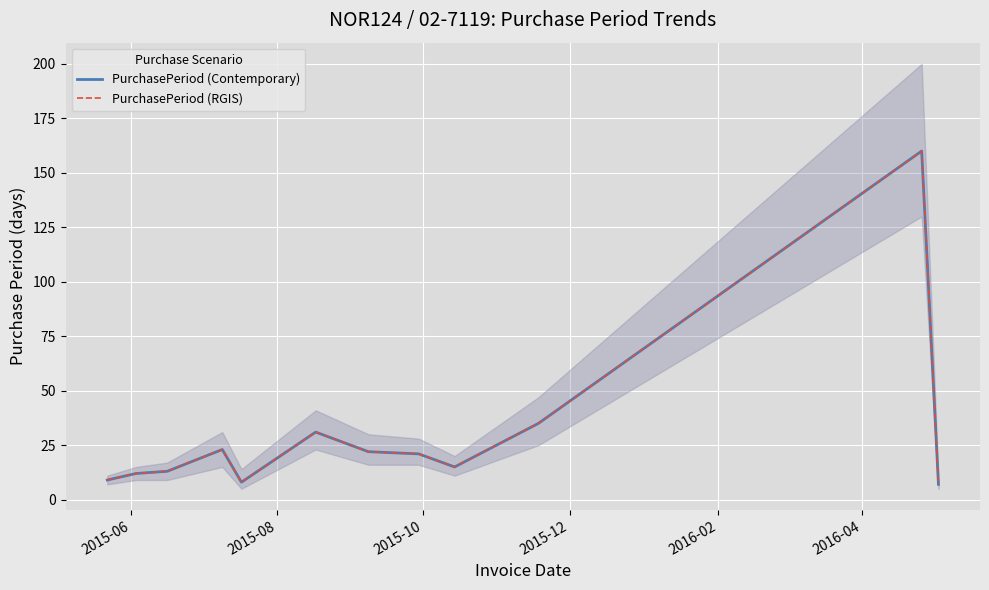

What are all the series names shown in the legend?

PurchasePeriod (Contemporary), PurchasePeriod (RGIS)